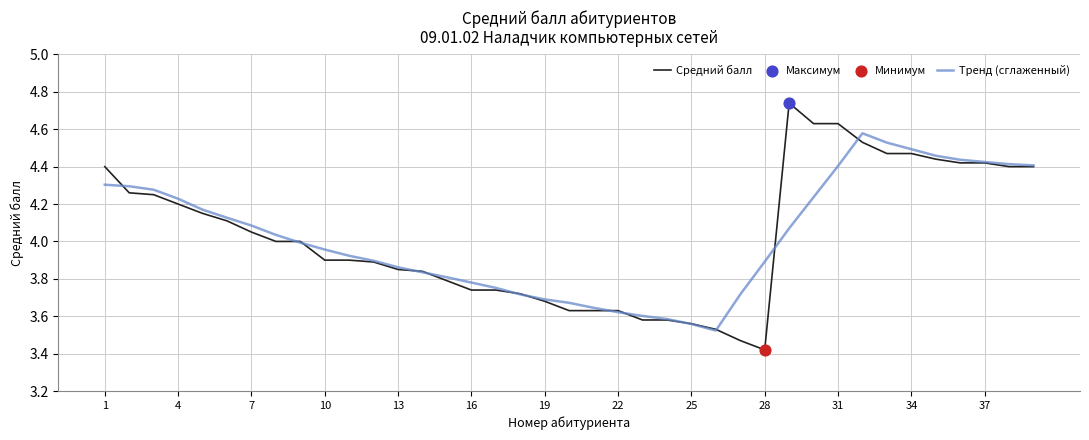

List the series in order of their peak value, lowest first.

Тренд (сглаженный), Средний балл